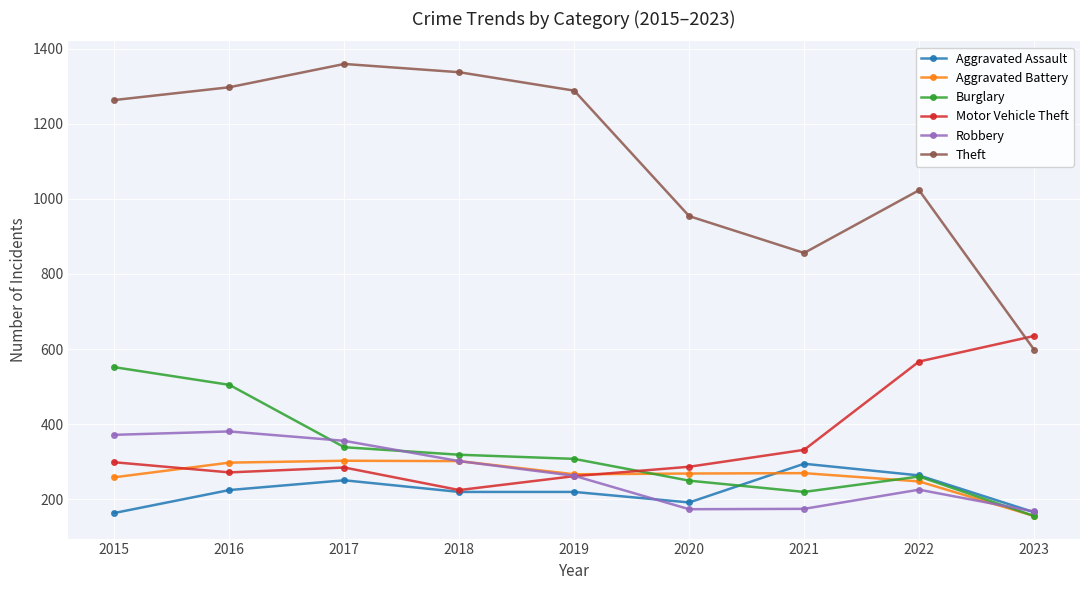

What is the maximum value shown in the chart?

1359